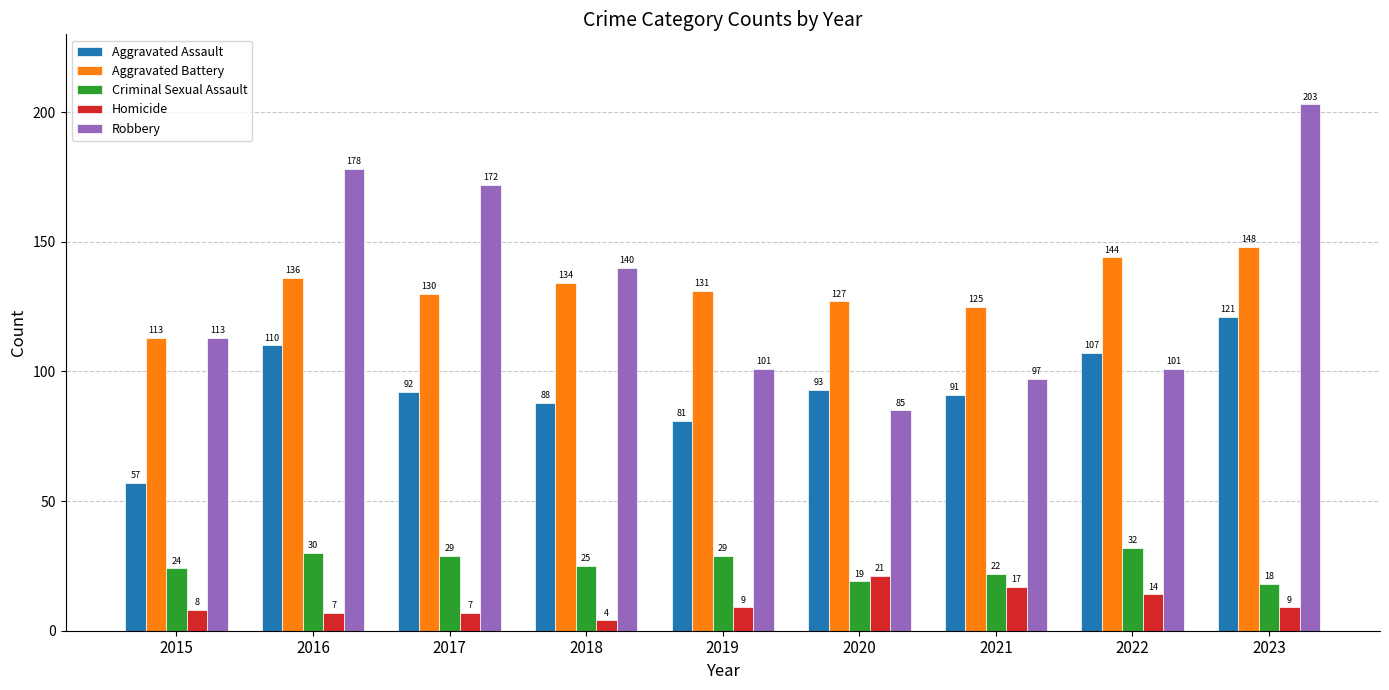

Which series has the widest spread of values?

Robbery